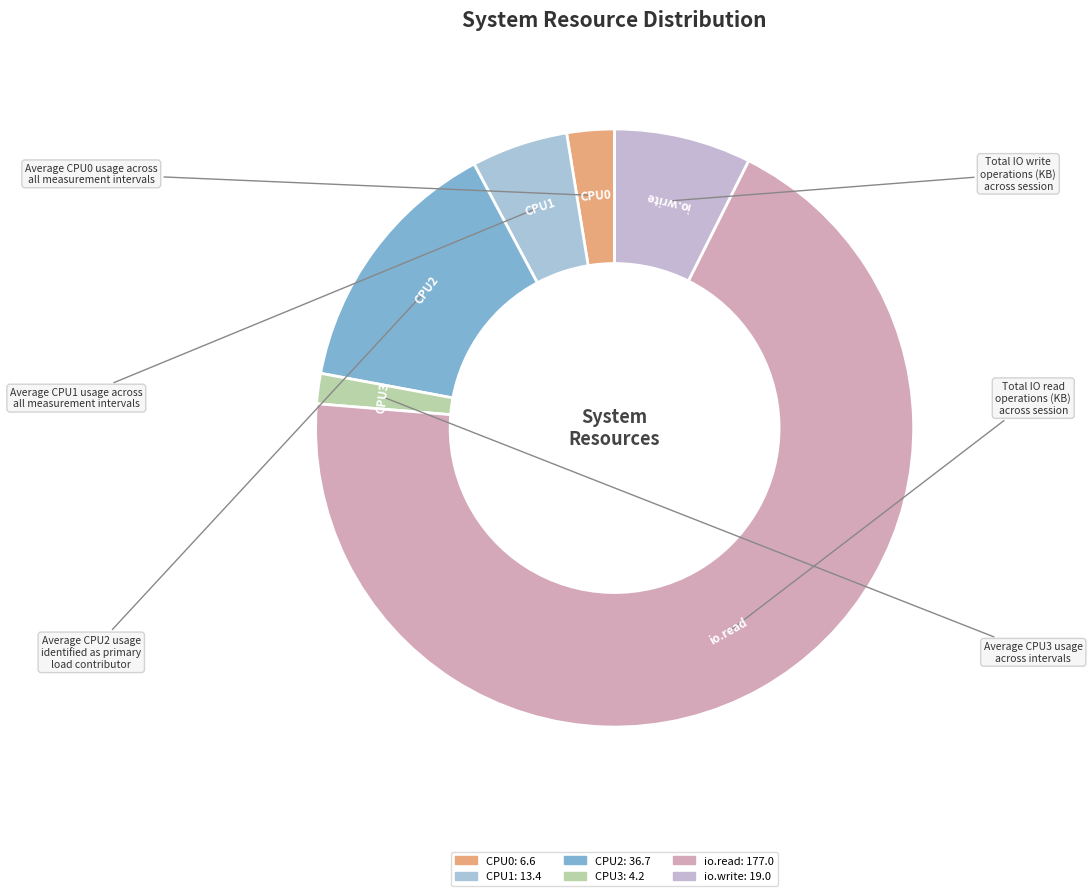

What is the majority slice?

io.read